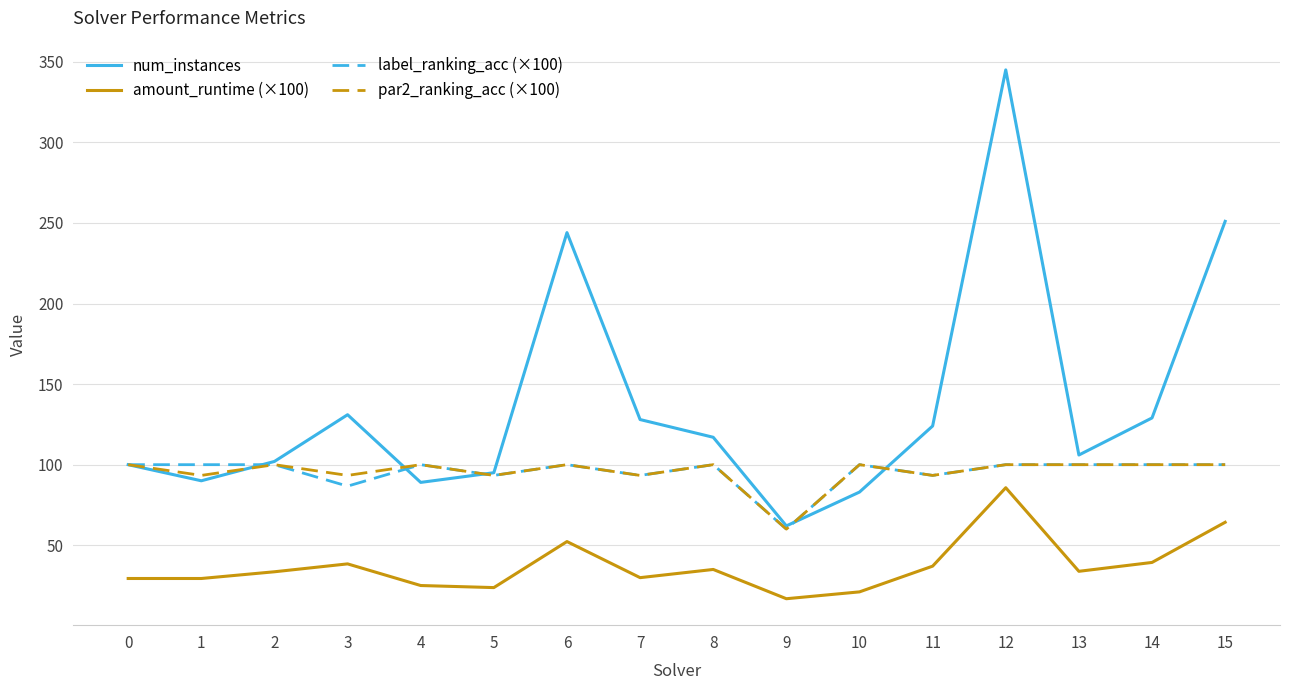

What is the spread (max minus min) of values at 12?

259.3